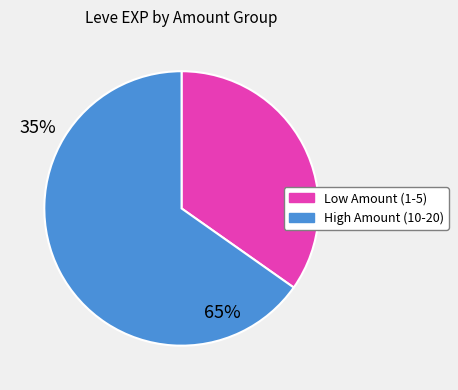

Is there a majority slice in this chart?

Yes